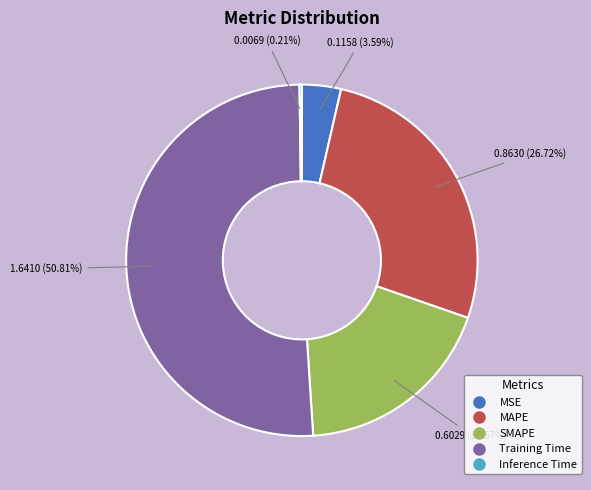

Which category has the biggest portion of the pie?

Training Time